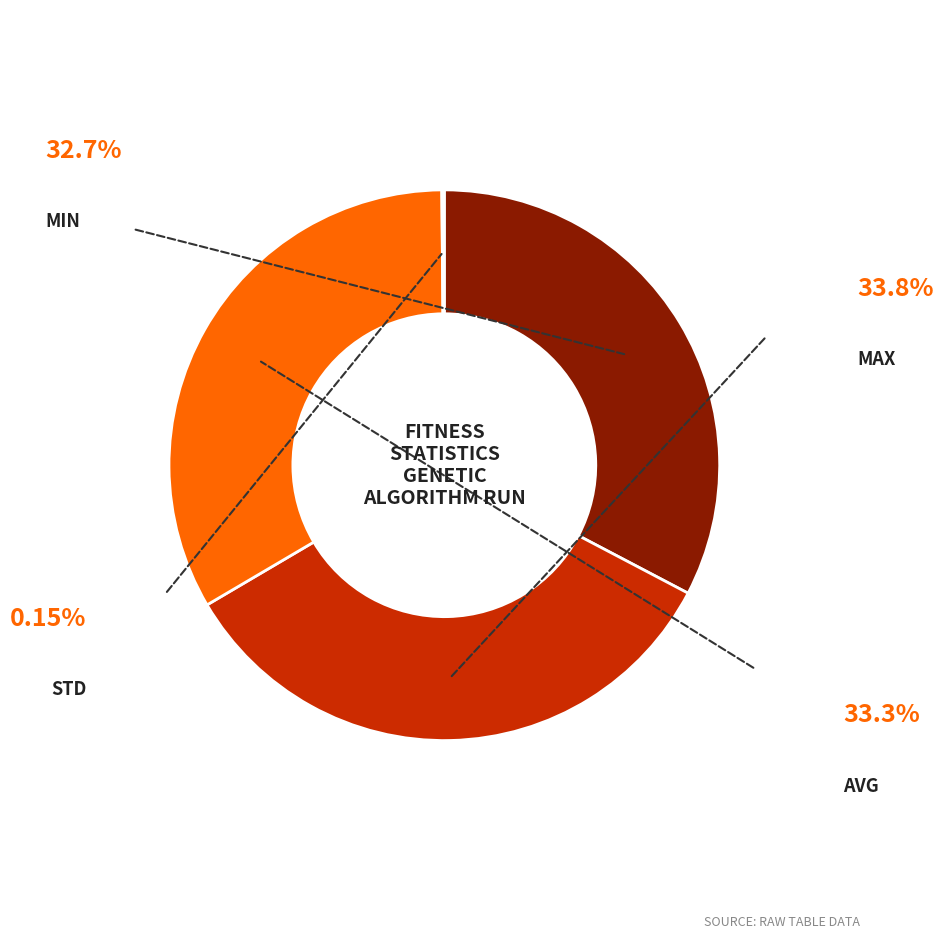

Does any single category account for the majority?

No